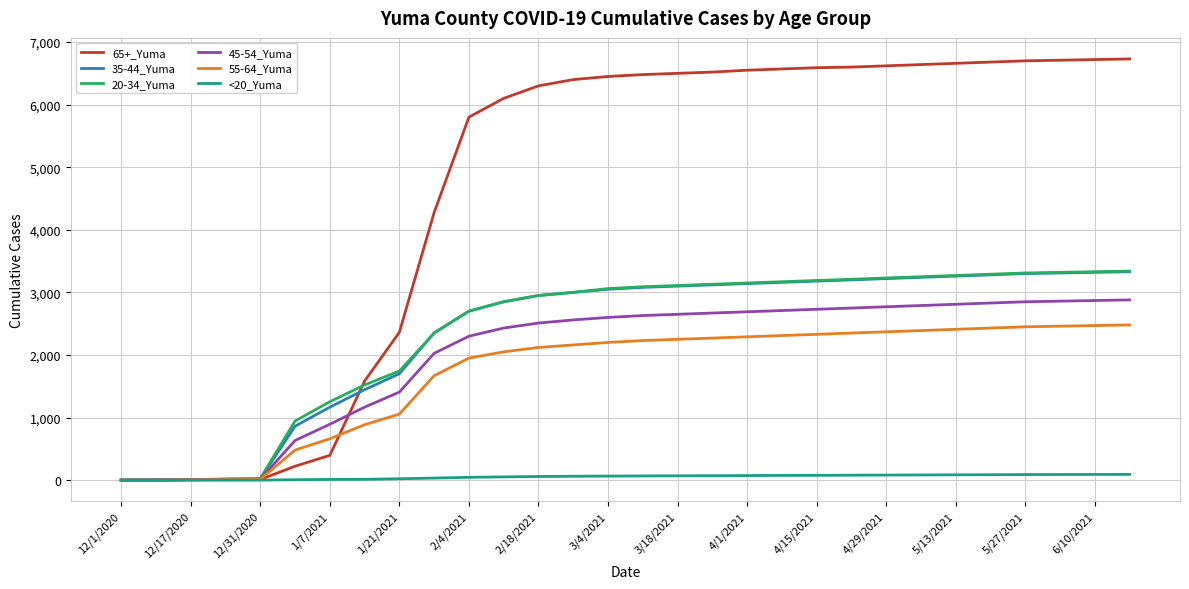

What is the greatest value displayed?

6730